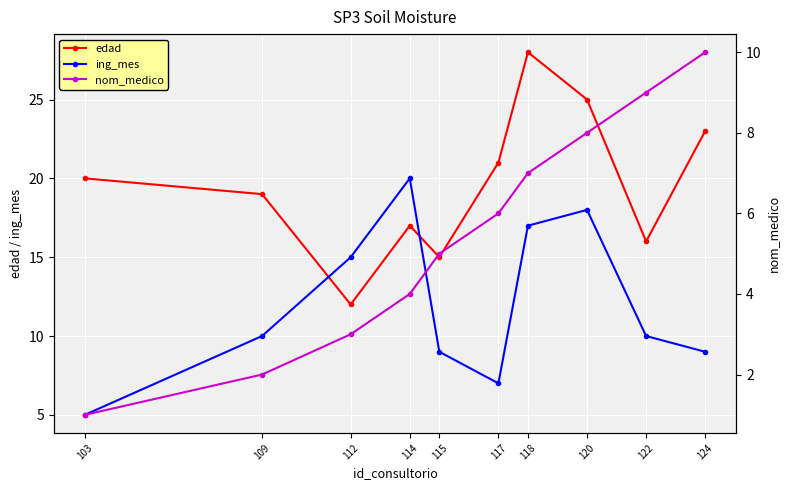

True or false: nom_medico and edad cross at least once.

False